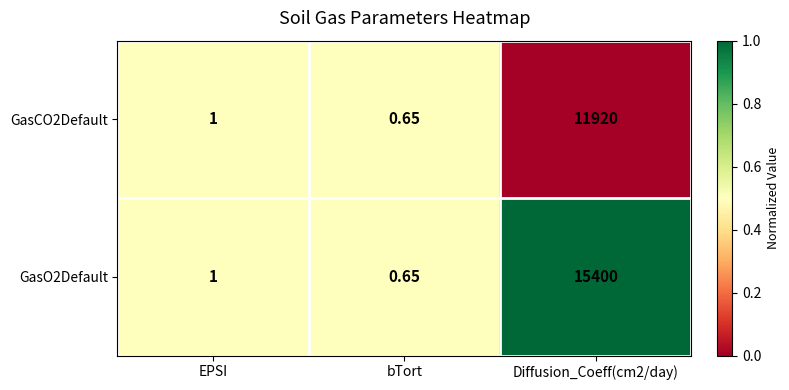

Is the value of GasCO2Default at Diffusion_Coeff(cm2/day) greater than the value of GasO2Default at Diffusion_Coeff(cm2/day)?

No